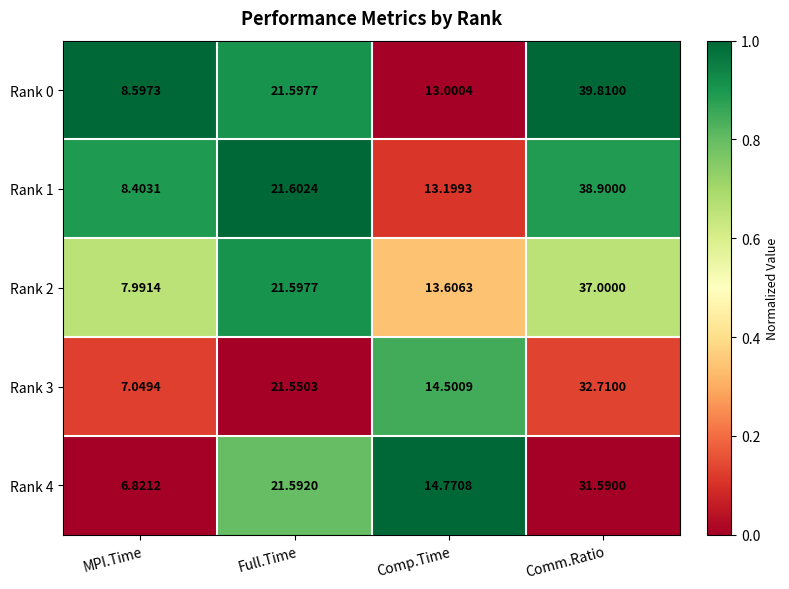

At which label does Rank 4 first exceed 21?

Full.Time